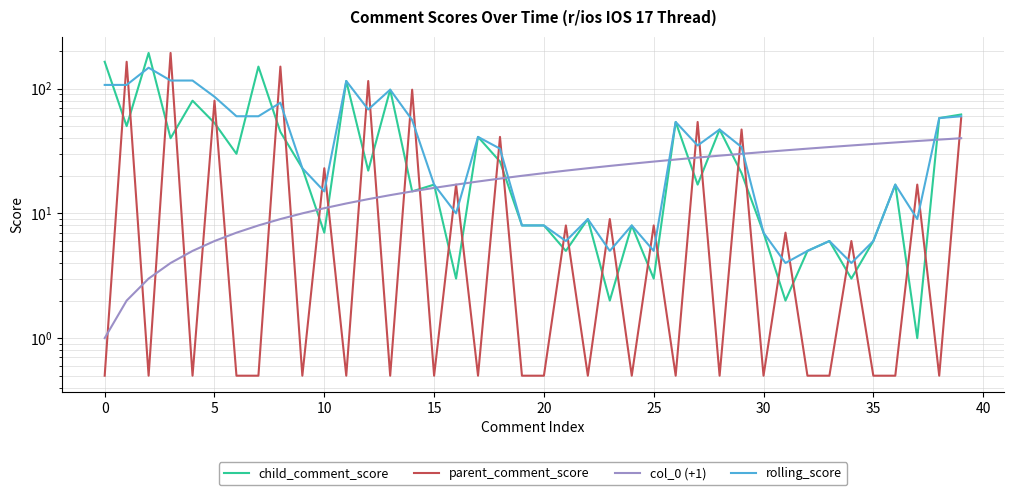

What is the difference between the maximum and minimum values in the child_comment_score series?

192.0